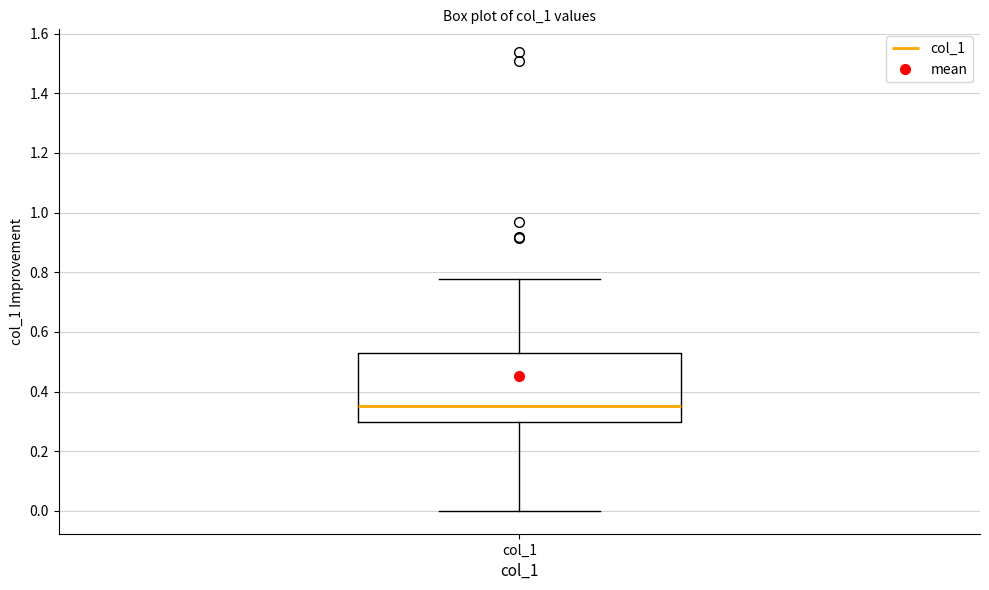

Where does the lower whisker of the box for col_1 end on the y-axis? The values are not printed on the chart, so give them approximately, as read against the axis.

0.00